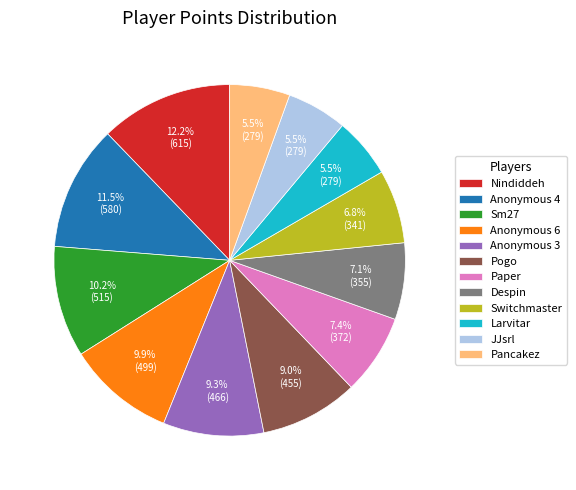

What is the largest slice in the pie chart?

Nindiddeh